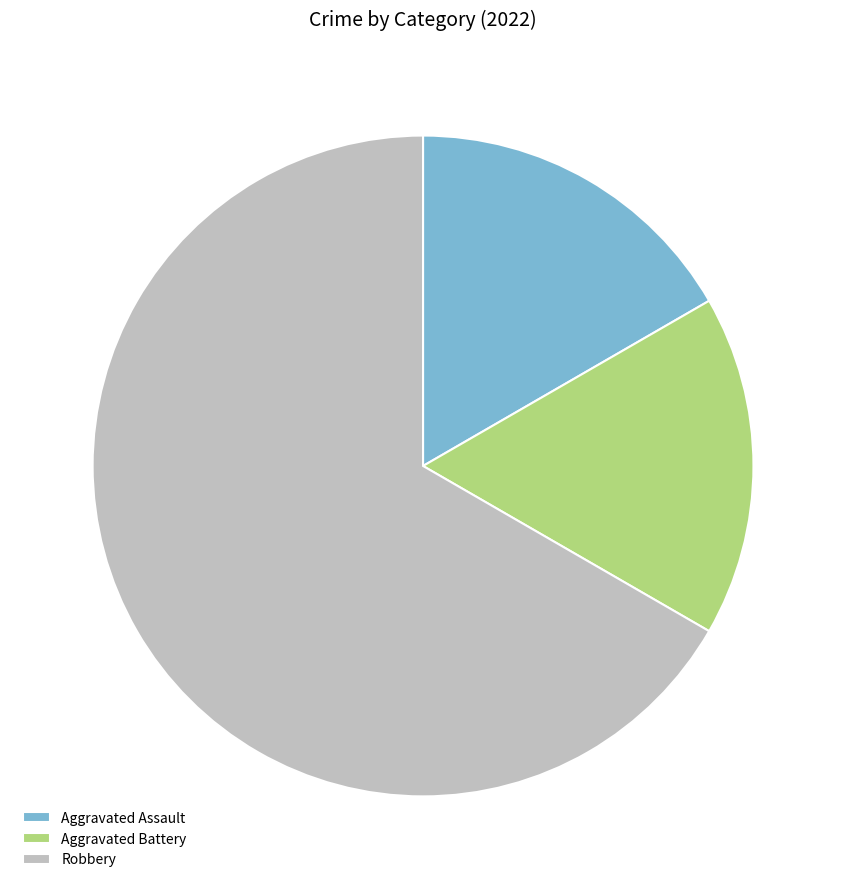

Is it true that Aggravated Battery is 17% of the pie?

True